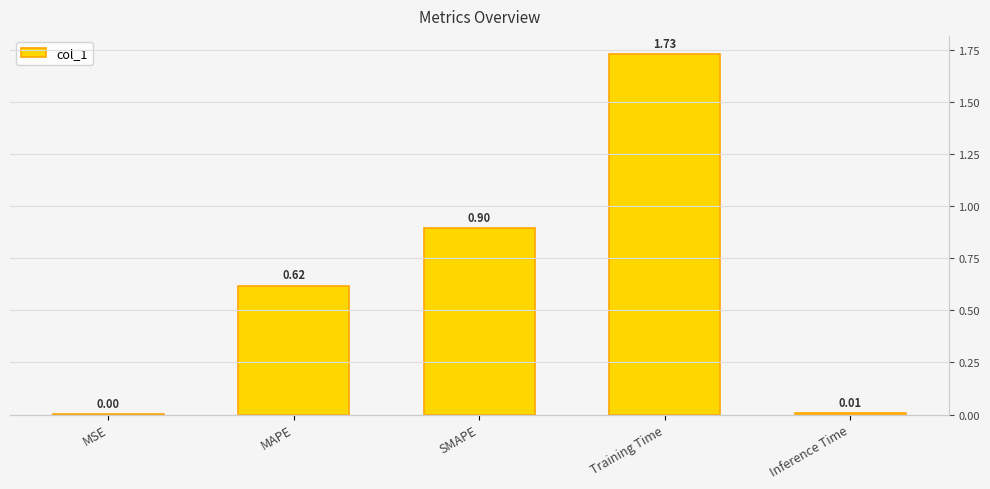

What is the sum of all values?

3.3